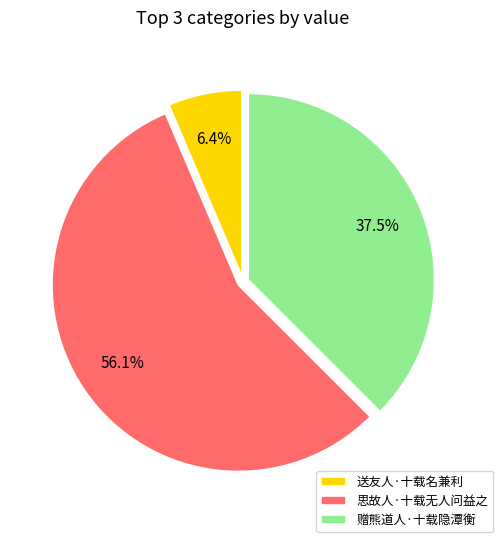

Is 赠熊道人·十载隐潭衡 the majority of the pie?

No